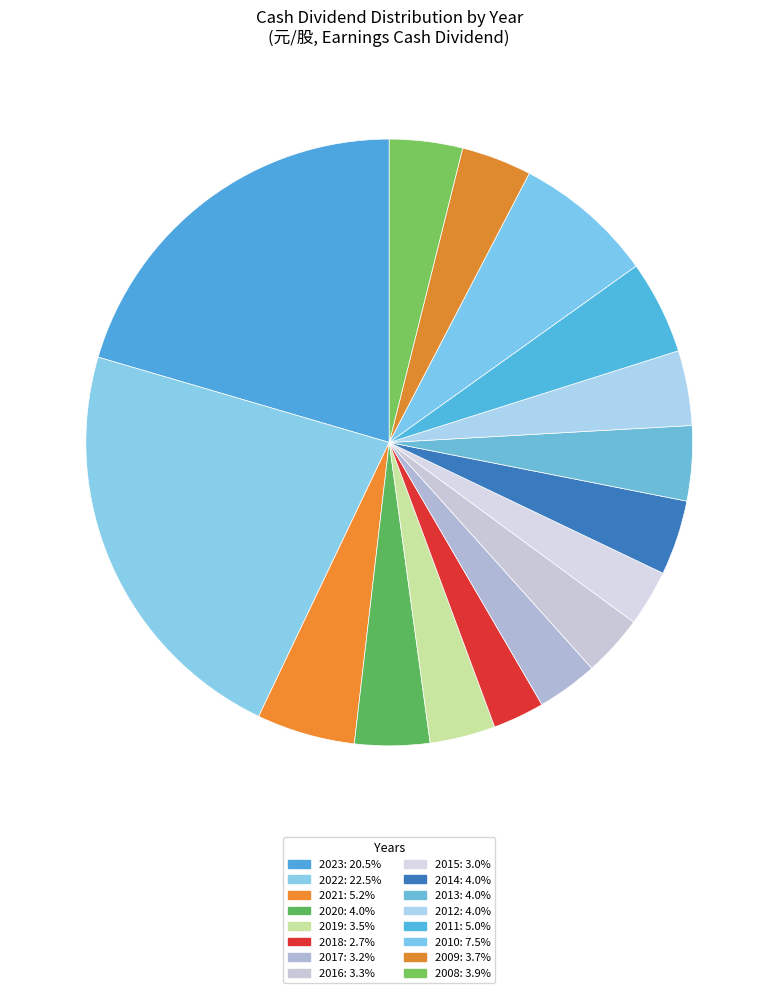

Which category has the smallest portion of the pie?

2018